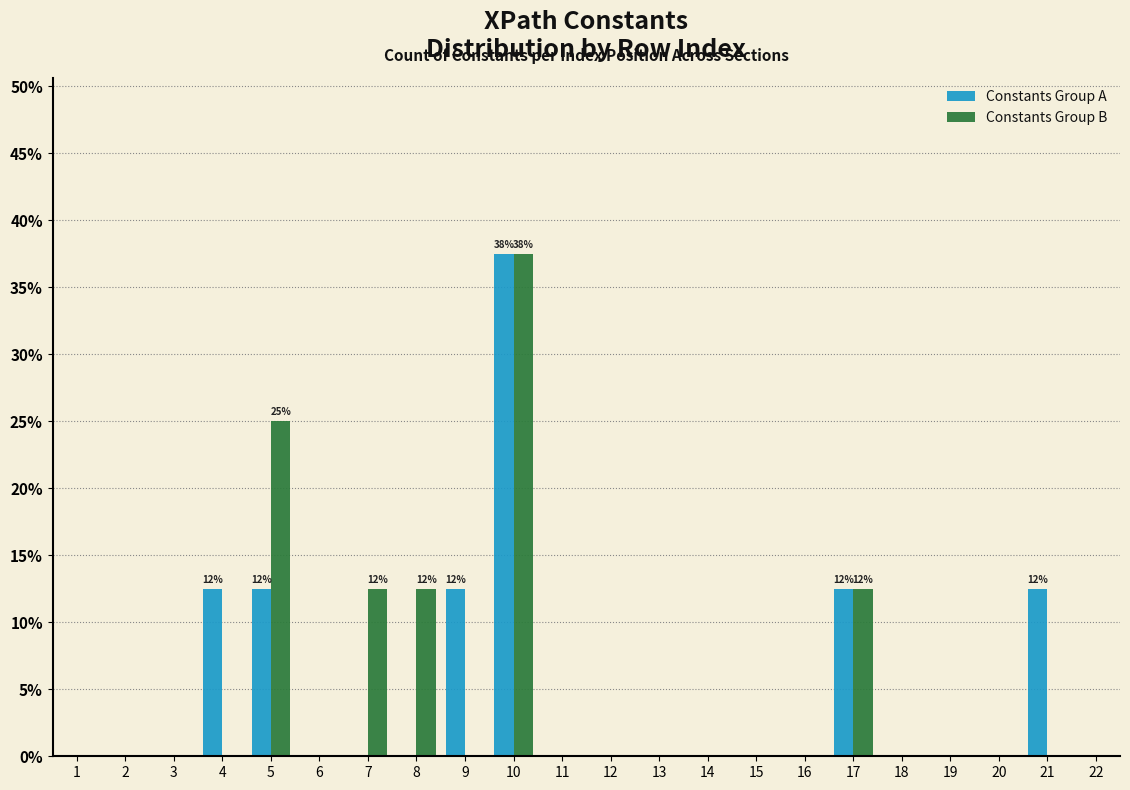

At which category is the sum across all series the highest?

10